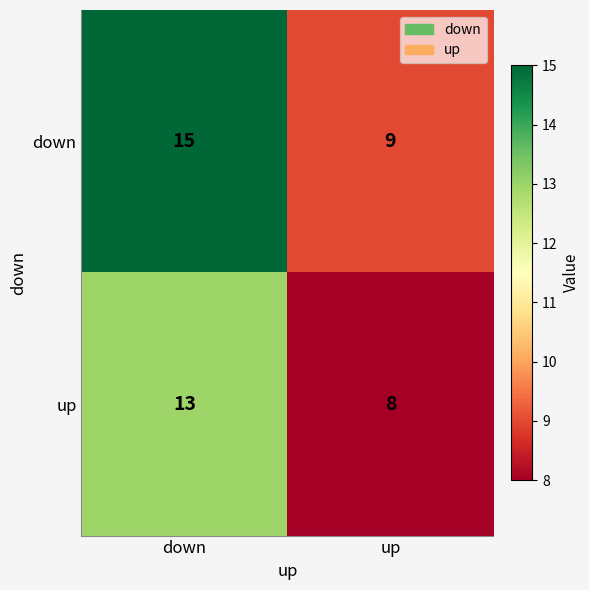

What is the sum of the down values at up and down?

24